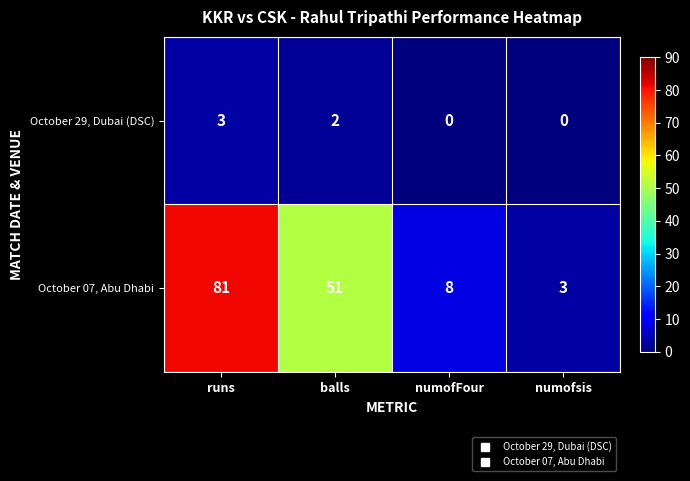

What is the difference between the maximum and minimum values in the October 29, Dubai (DSC) series?

3